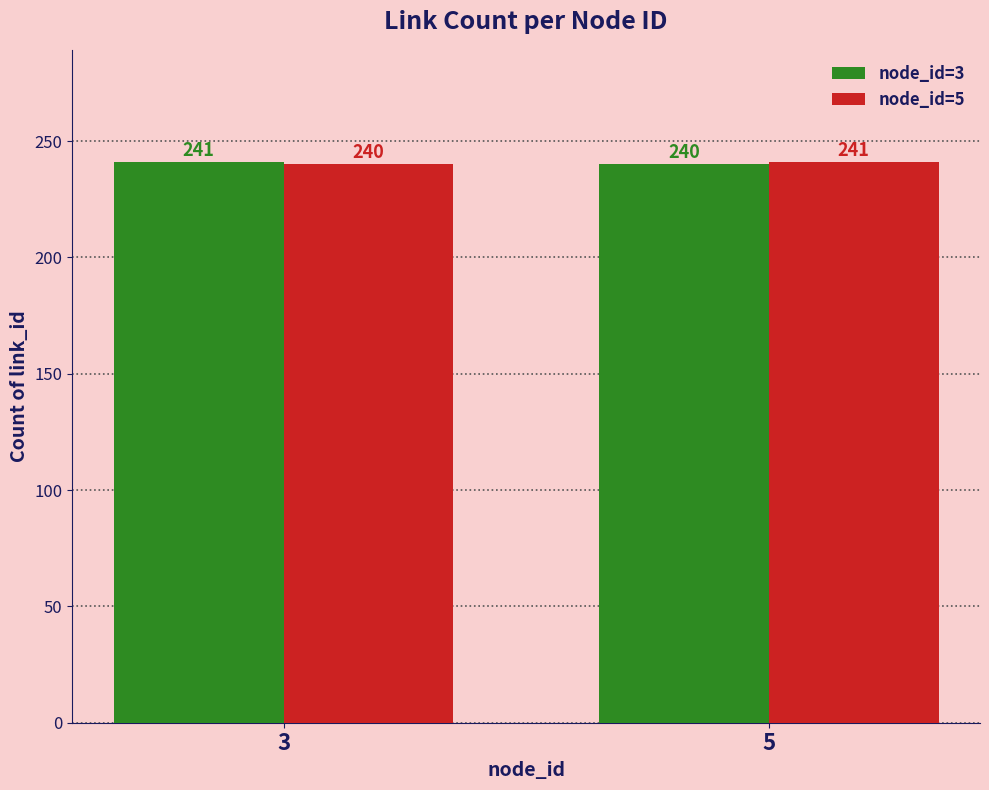

What is the value of the node_id=5 bar at the 1st from the left?

240